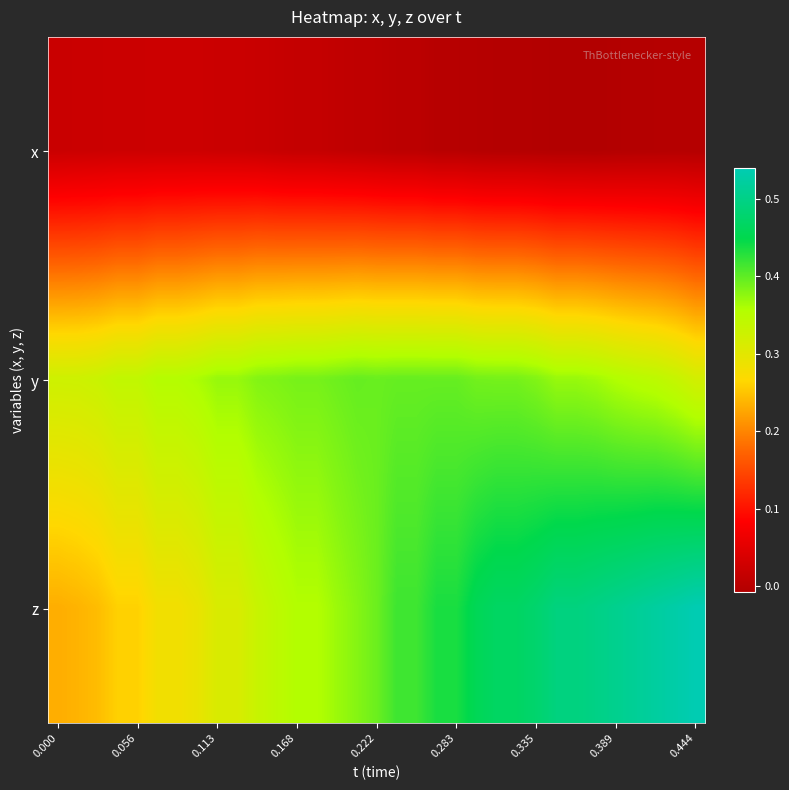

Which series has the largest total across all categories?

z